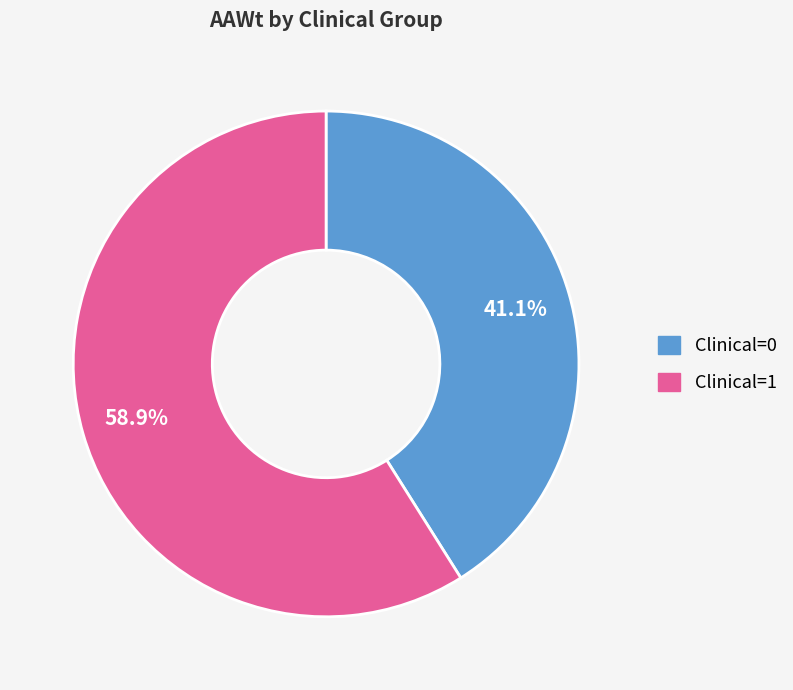

How many slices are in this pie chart?

2